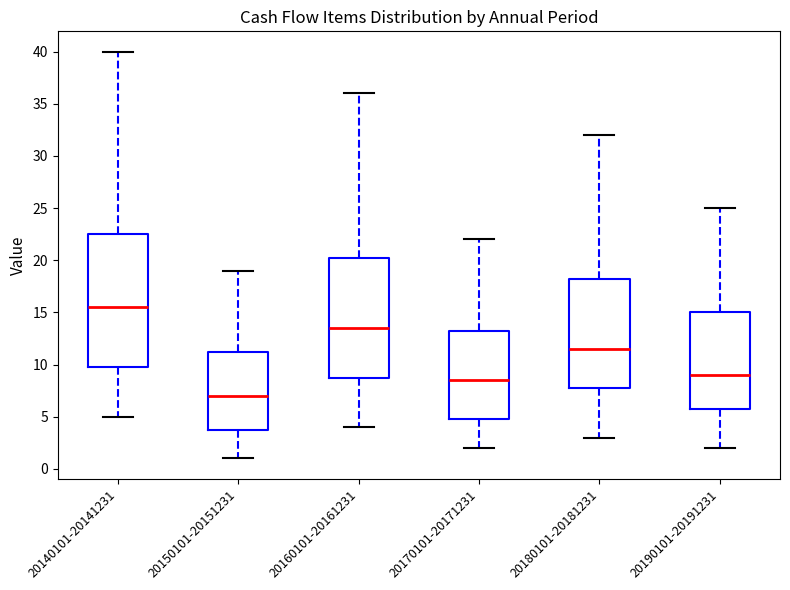

Which box has the lowest median line?

20150101-20151231